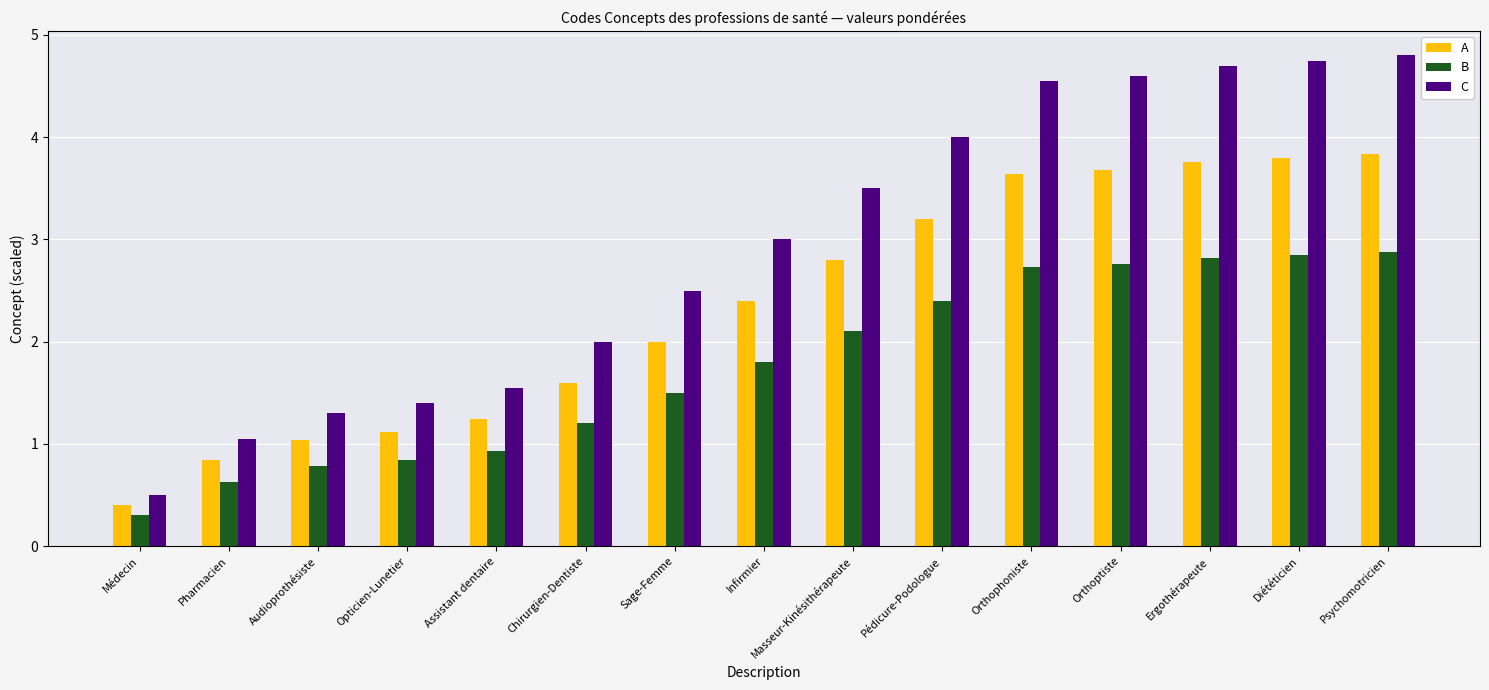

Which series has the largest total across all categories?

C